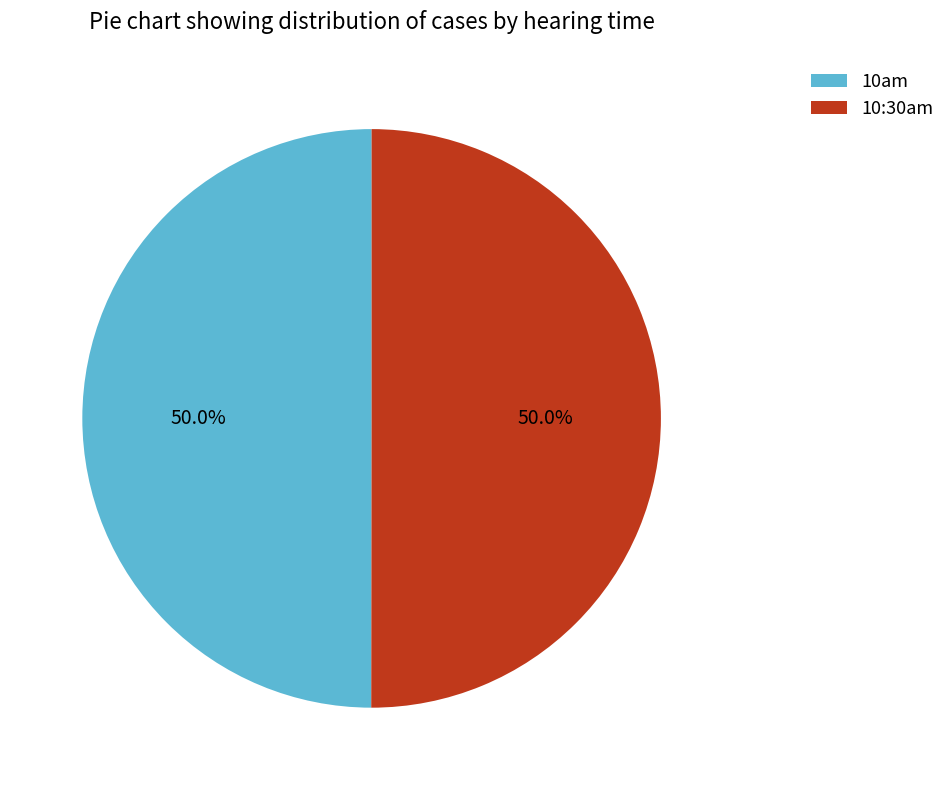

Is the sum of 10:30am and 10am greater than half?

Yes